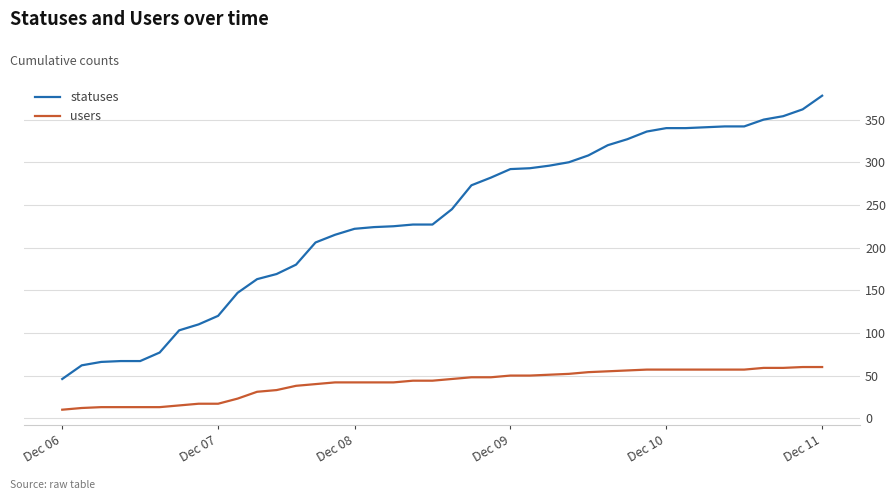

Rank the series by their maximum value, from highest to lowest.

statuses, users